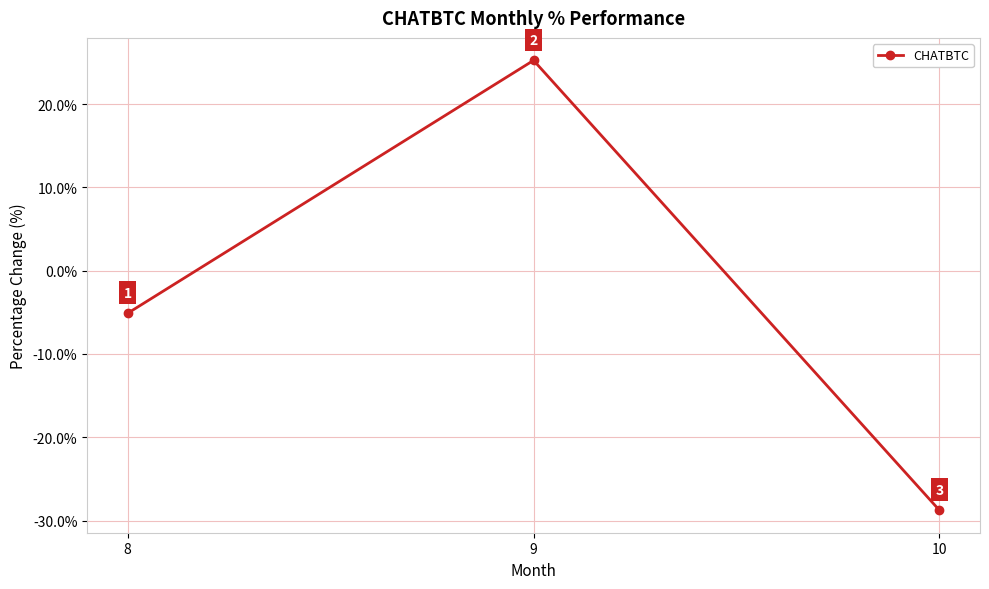

Rank the categories by value from highest to lowest.

9, 8, 10